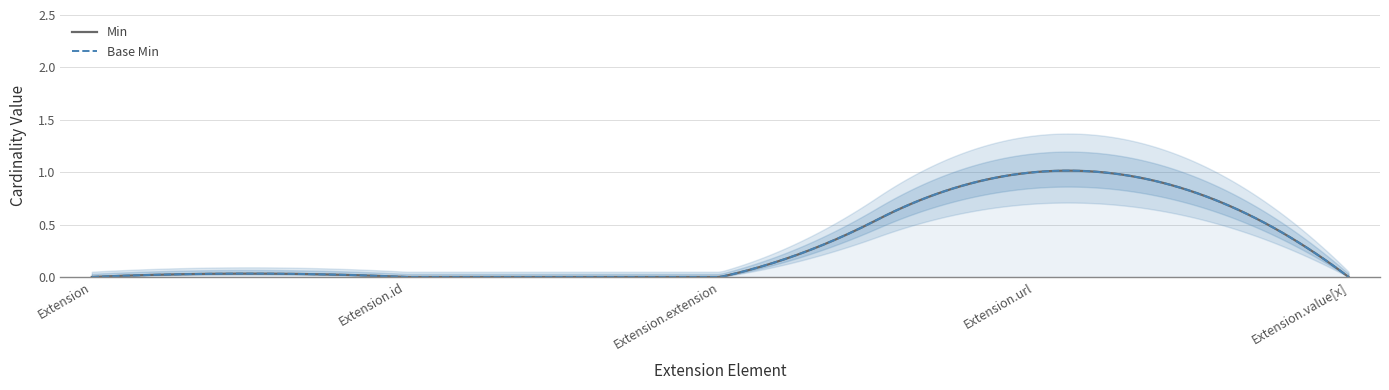

Which series has the largest range (max minus min)?

Min